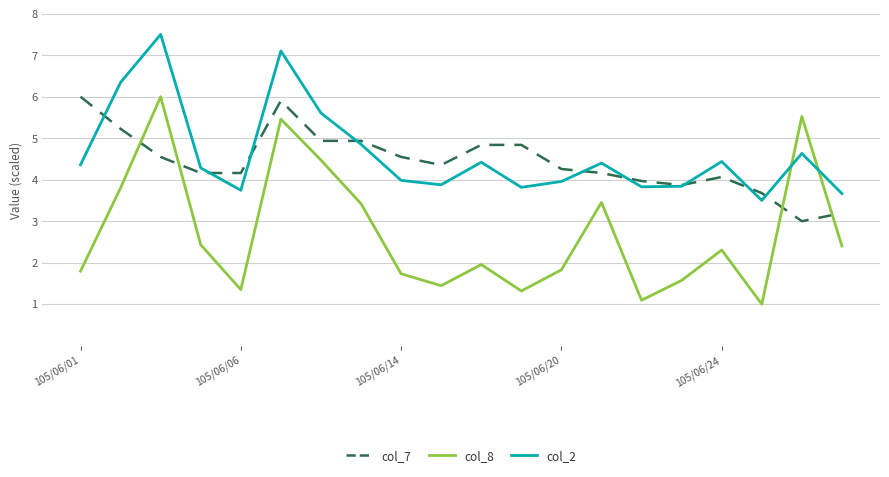

After their last crossing, which series has the higher values: col_8 or col_7?

col_7